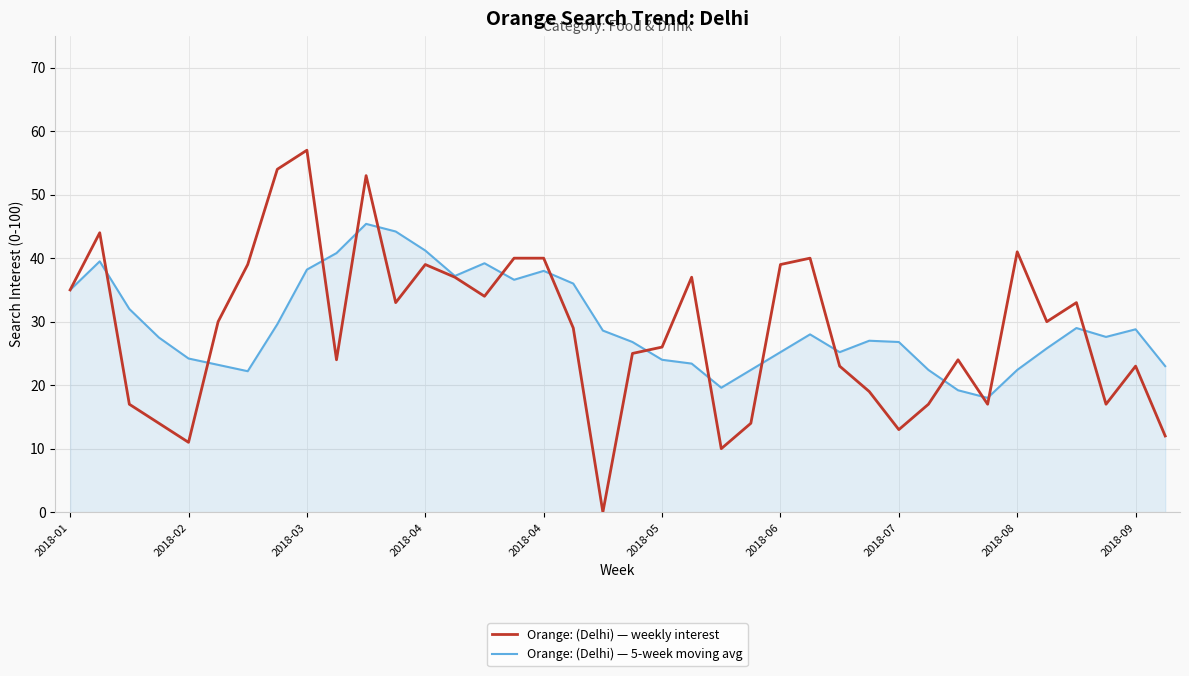

List the series in order of their peak value, highest first.

Orange: (Delhi) — weekly interest, Orange: (Delhi) — 5-week moving avg